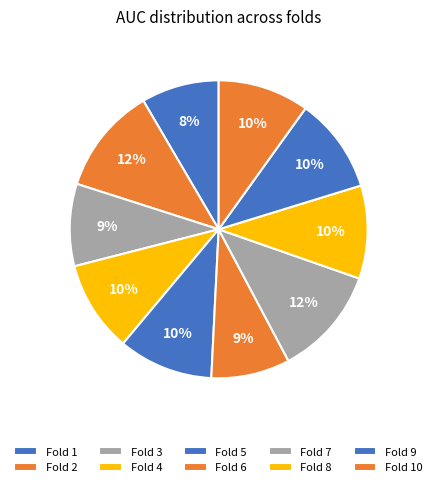

How many slices are in this pie chart?

10